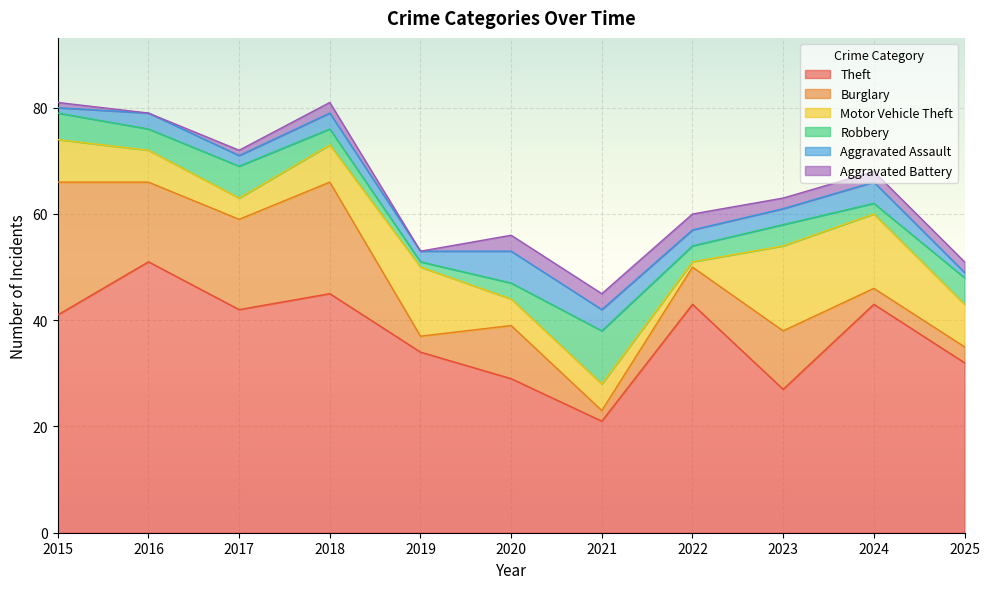

True or false: Motor Vehicle Theft has a value of 5 at 2020.

True